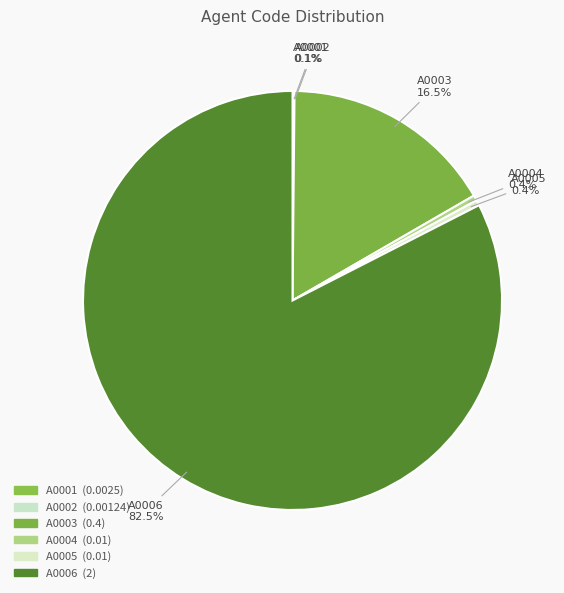

Which slice represents more than half of the pie?

A0006